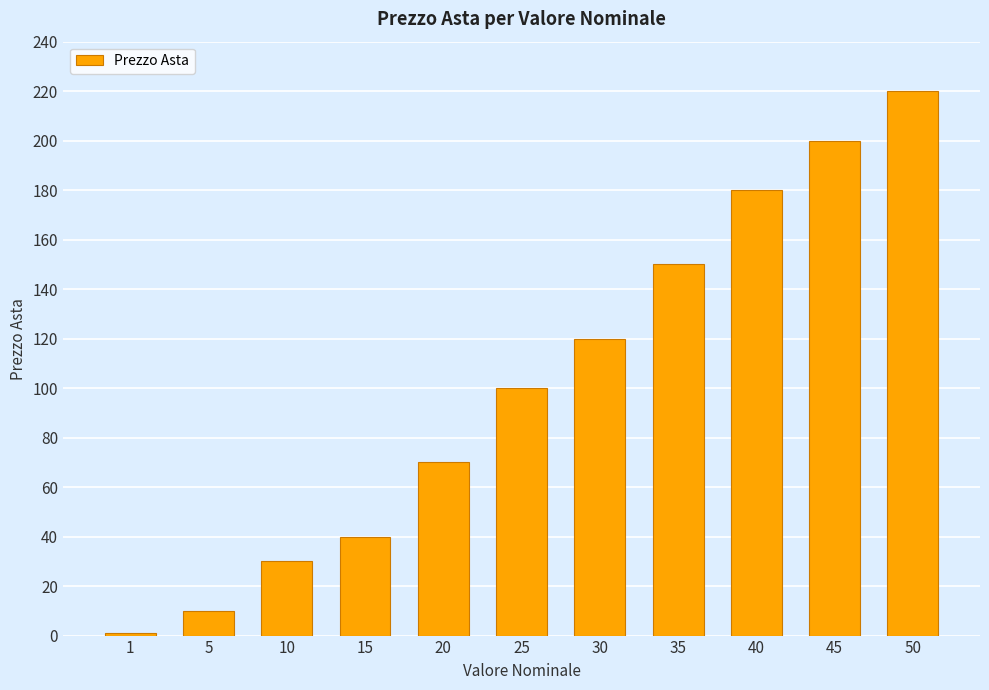

How many bars are there in total?

11